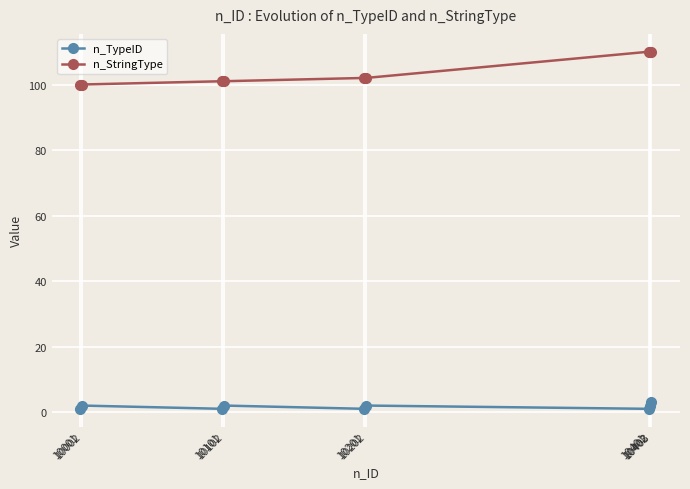

What is the sum of the n_TypeID values at 10002 and 10001?

3